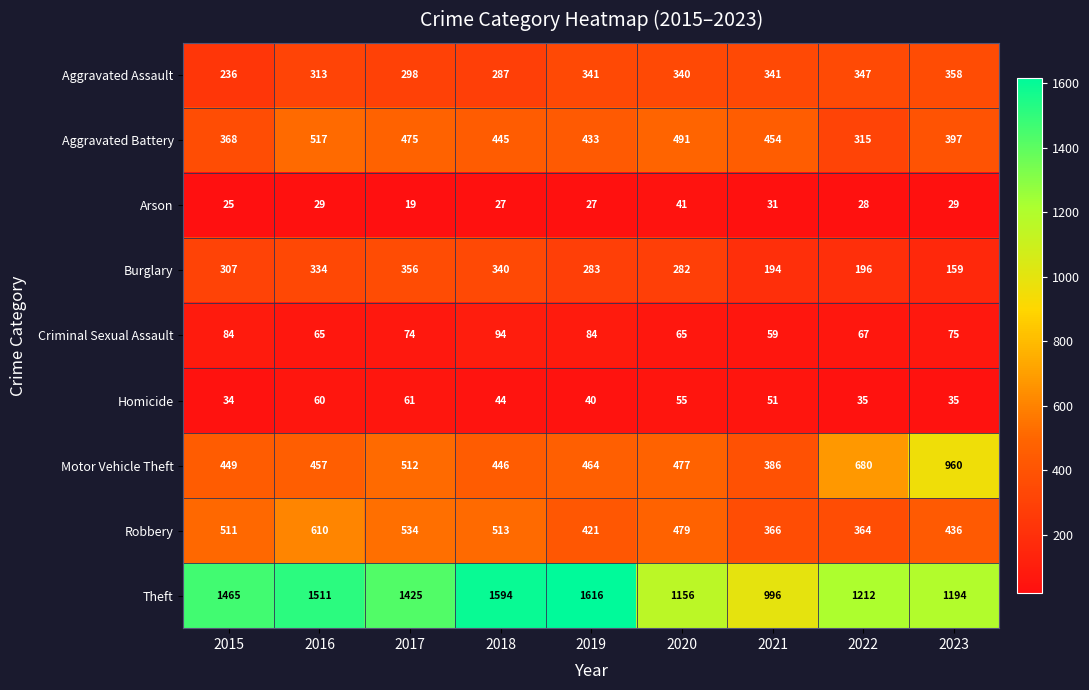

How many data points in Motor Vehicle Theft are less than 464?

4